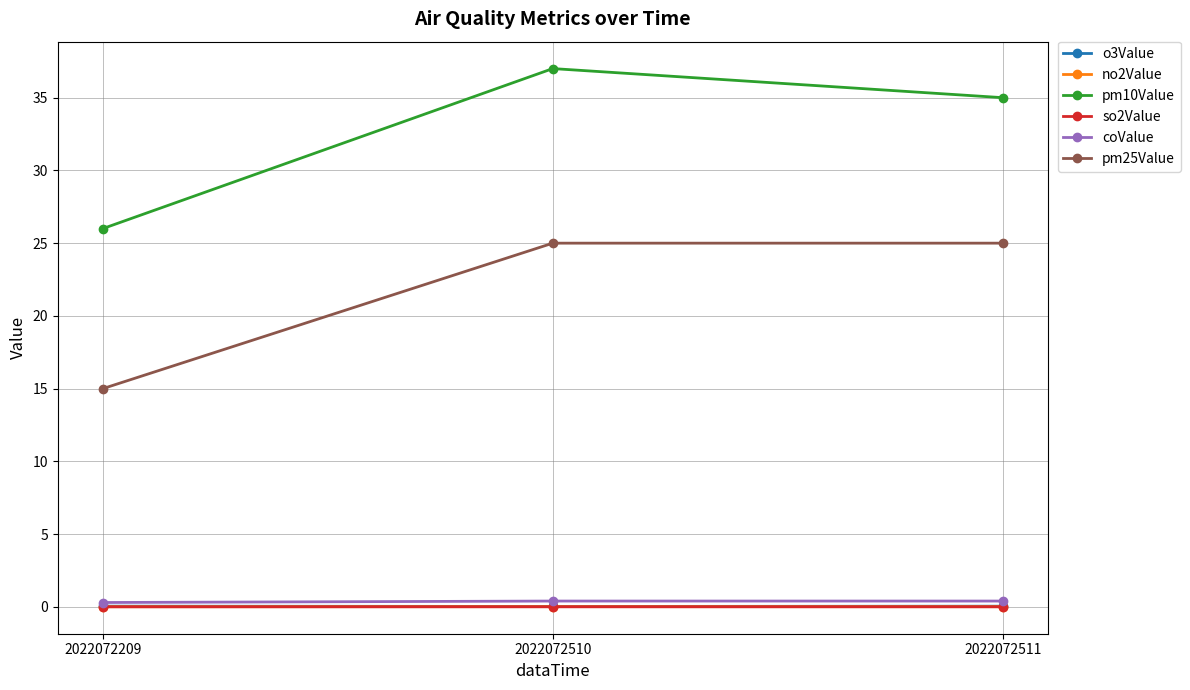

List the labels in order of pm10Value value, largest first.

2022072510, 2022072511, 2022072209